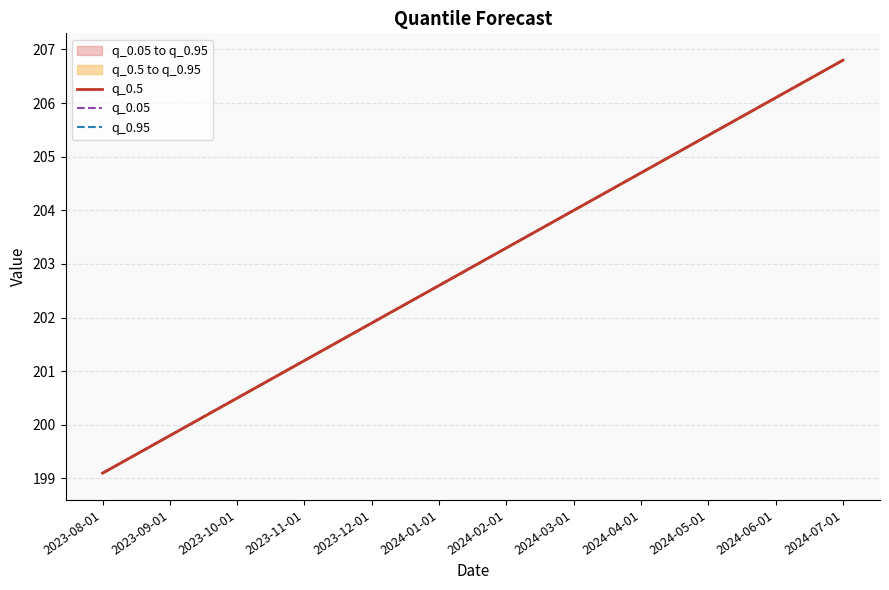

Is the value of q_0.05 at 2024-07-01 greater than the value of q_0.95 at 2023-09-01?

Yes